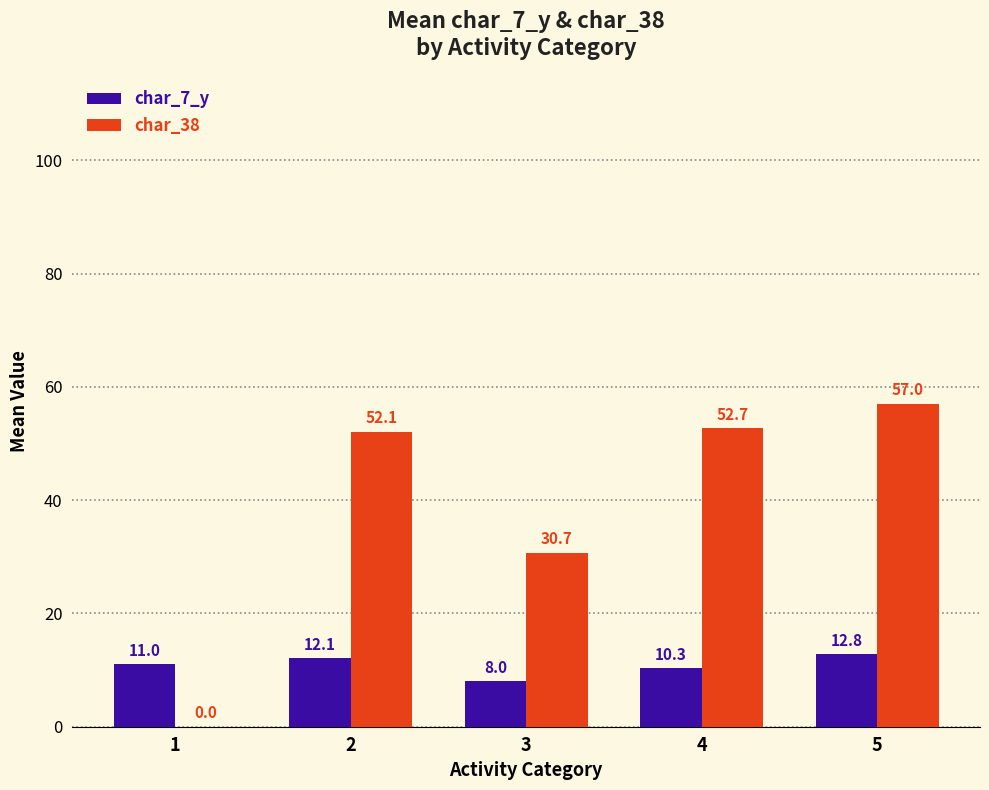

Is it true that char_7_y equals 8.0 at 3?

True